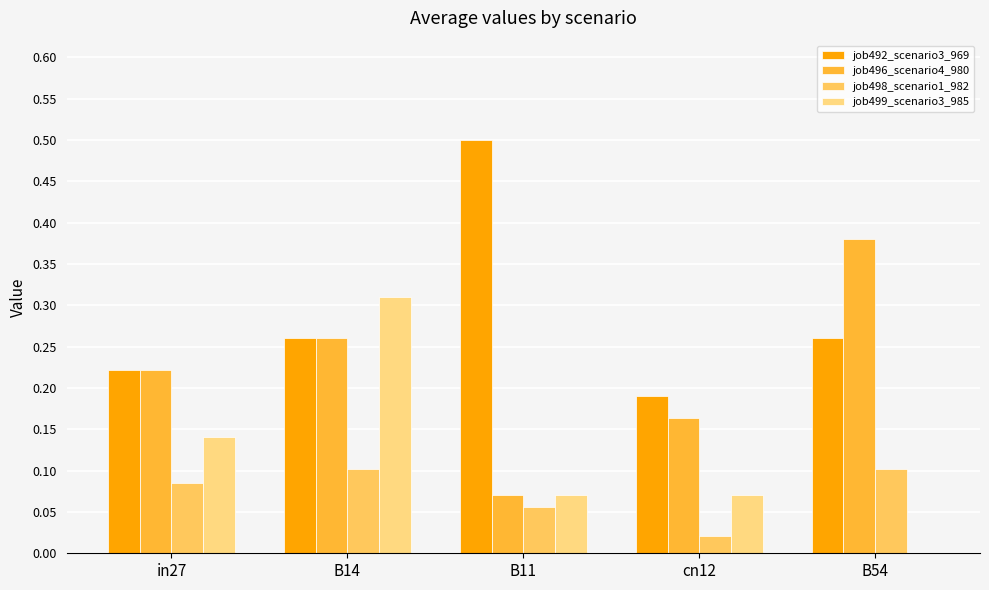

The job492_scenario3_969 series shows 0.0 at cn12. True or false?

False